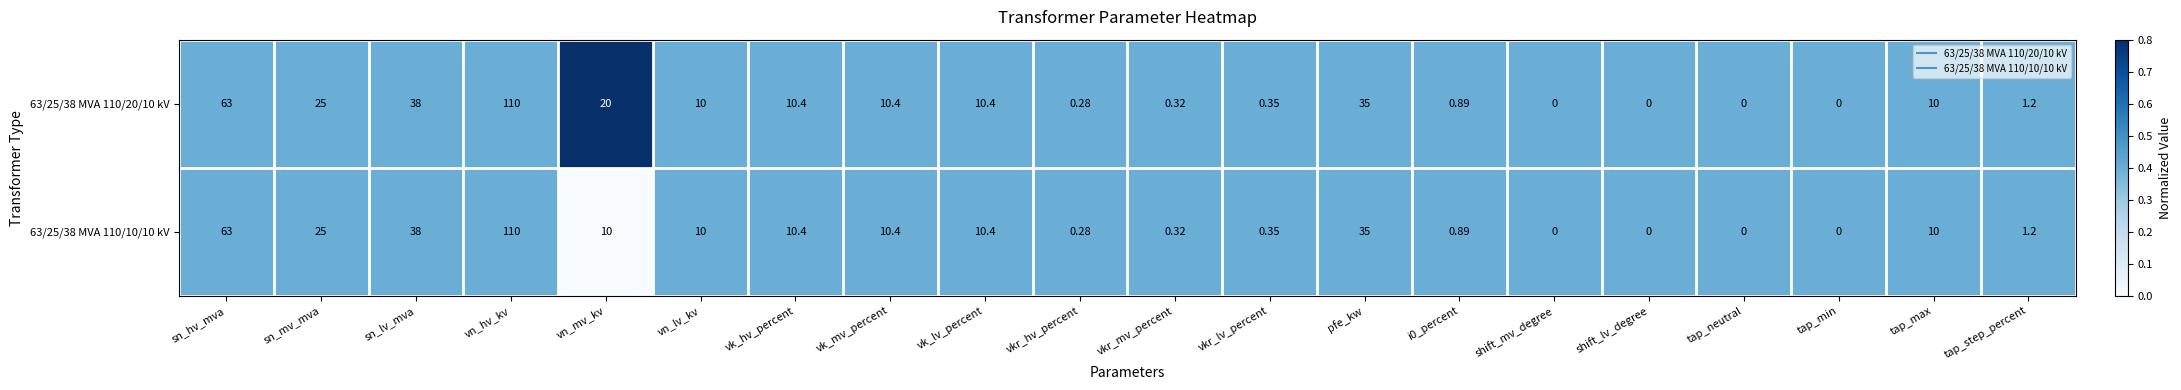

Is the value of 63/25/38 MVA 110/20/10 kV at vk_hv_percent greater than the value of 63/25/38 MVA 110/10/10 kV at sn_hv_mva?

No